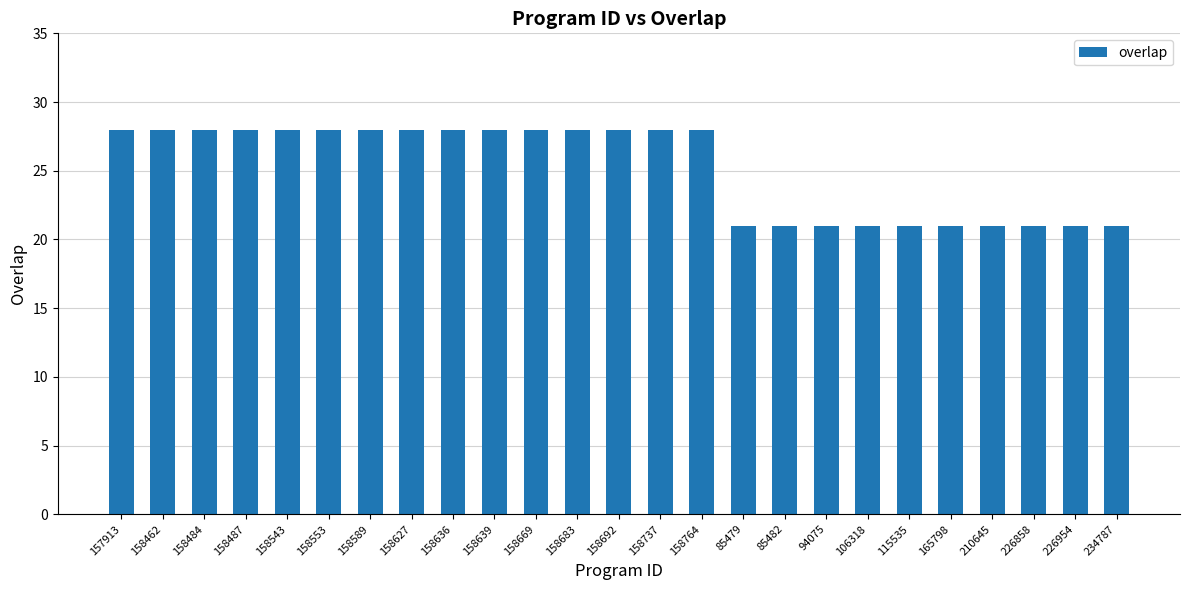

What is the ratio of the value at 94075 to the value at 226858?

1.0